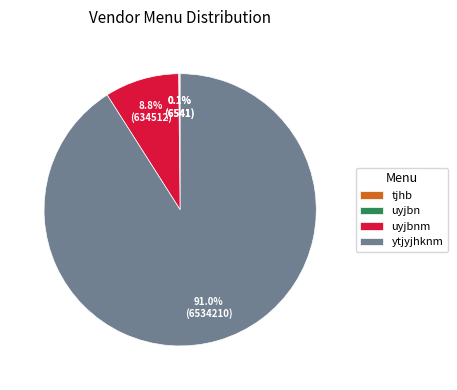

What is the largest slice in the pie chart?

ytjyjhknm